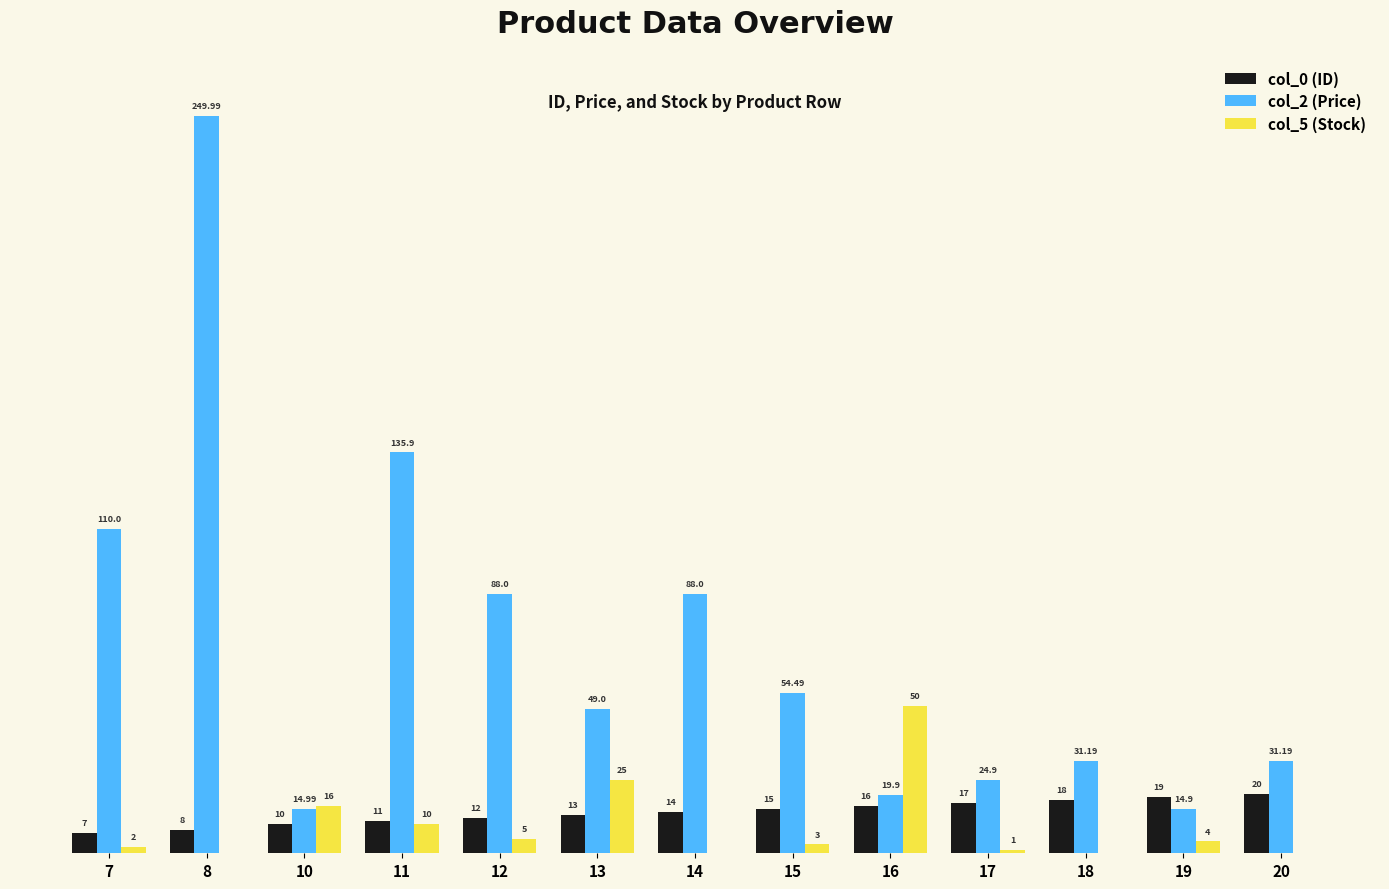

Which series changed the most between 7 and 15?

col_2 (Price)